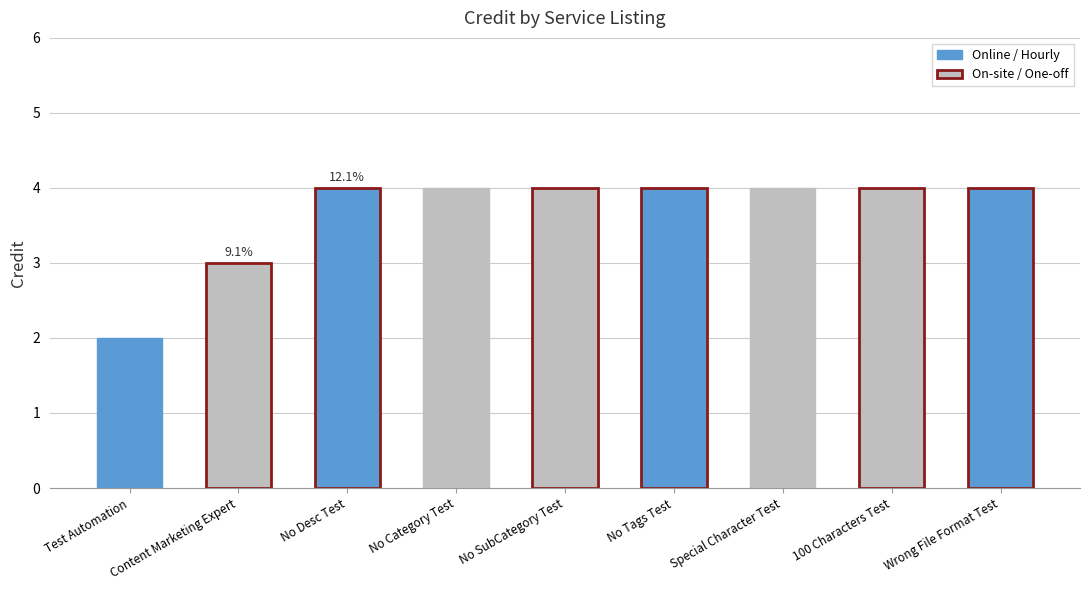

Are the bars horizontal?

No